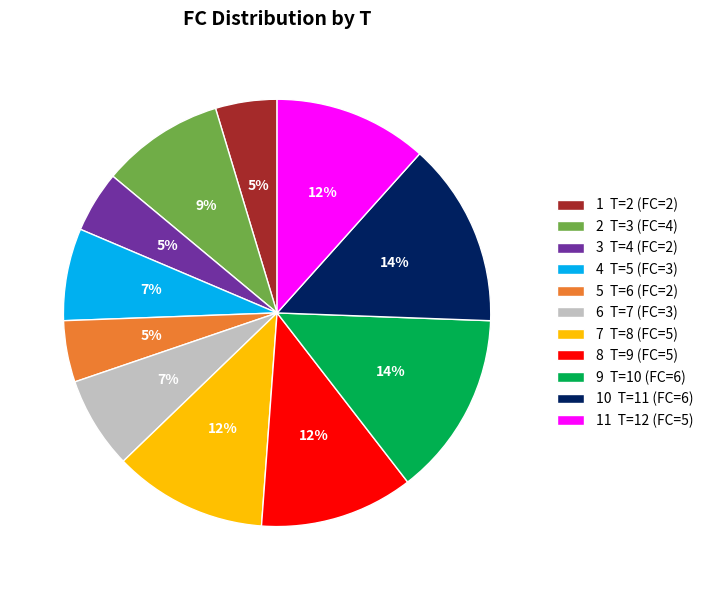

To the nearest percent, what portion does 6 T=7 (FC=3) represent?

7%